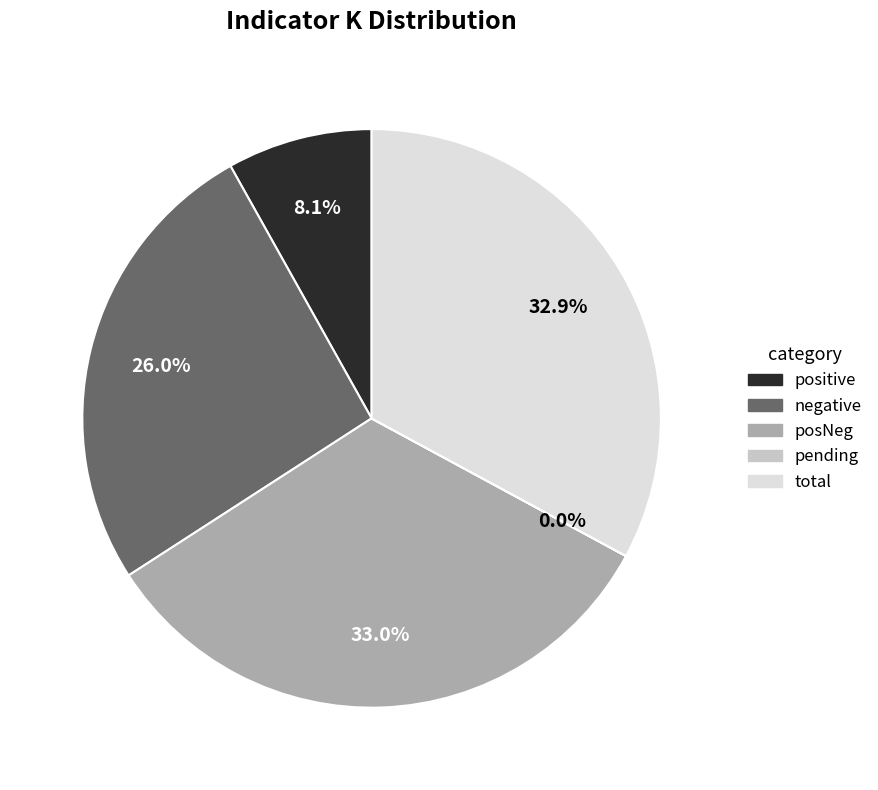

Is posNeg the majority of the pie?

No